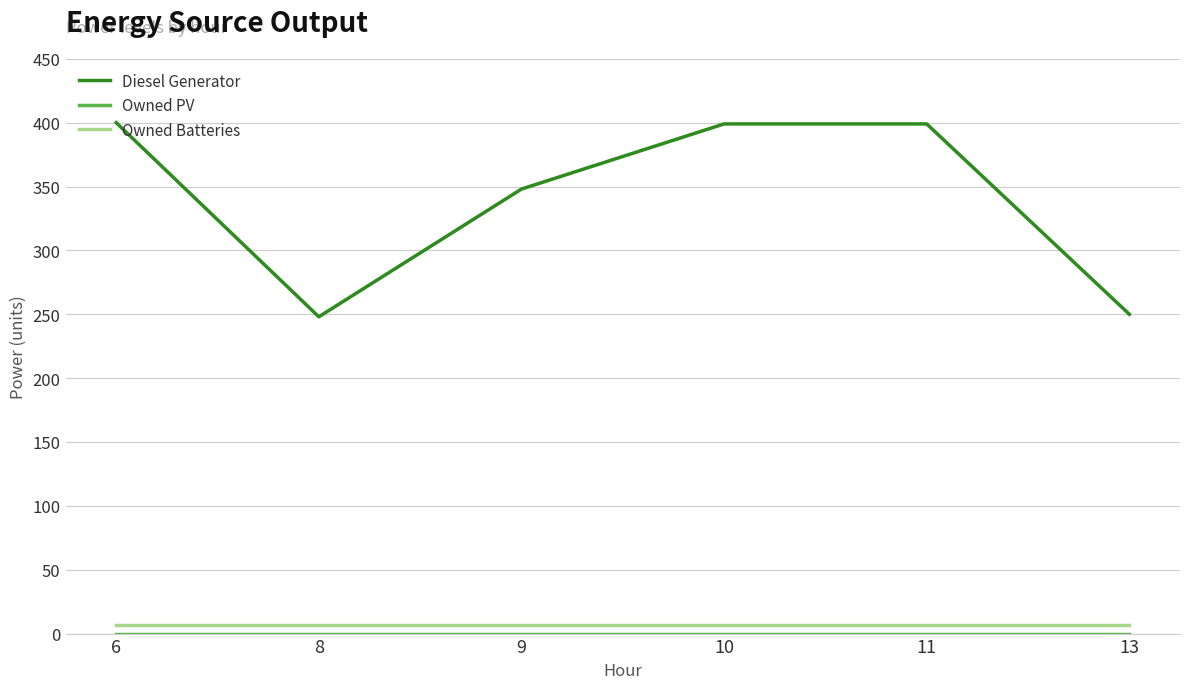

At how many categories does at least one series exceed 369?

3